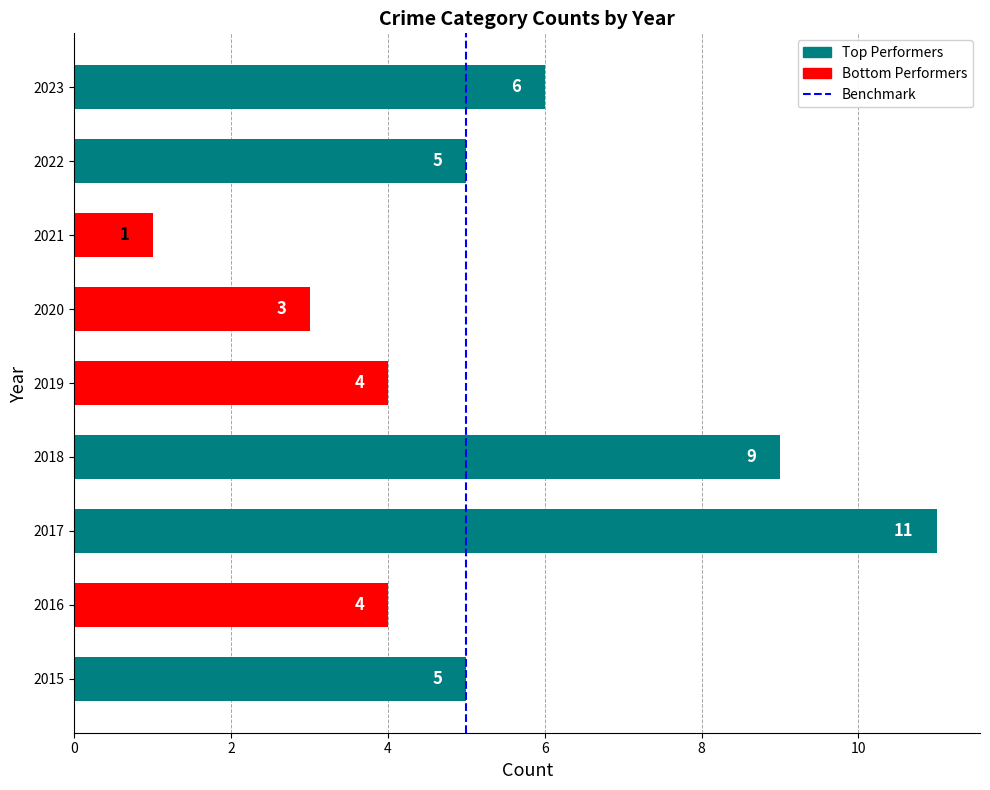

The chart shows a value of 3 at 2020. True or false?

True